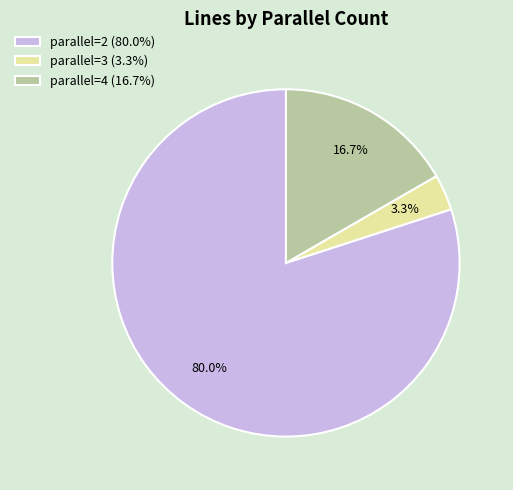

Which slice represents more than half of the pie?

parallel=2 (80.0%)